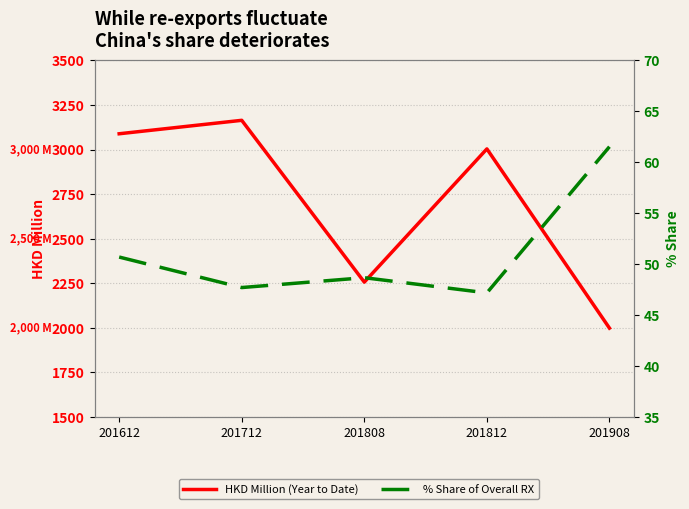

Rank the series by their average value, from highest to lowest.

HKD Million (Year to Date), % Share of Overall RX